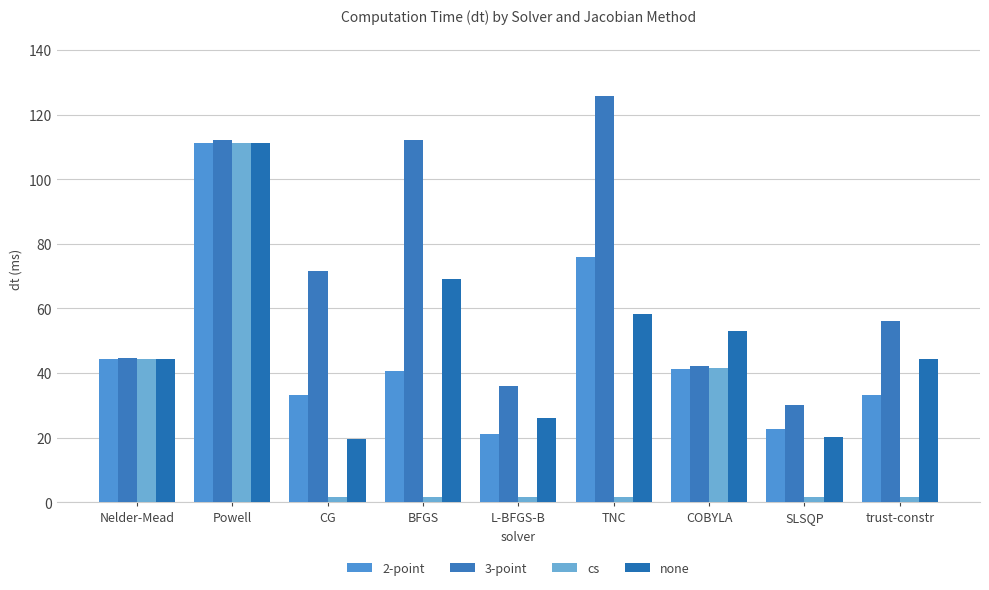

What is the sum of the 2-point values at Nelder-Mead and COBYLA?

85.6